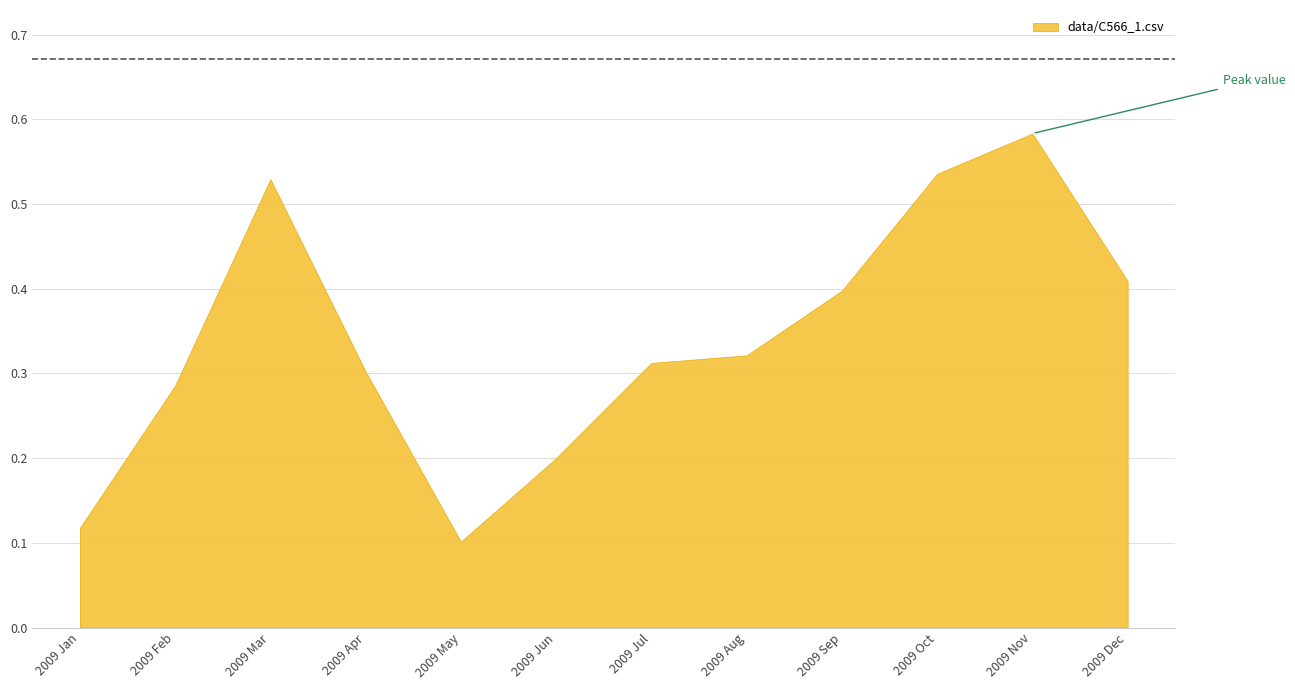

What is the greatest value displayed?

0.6